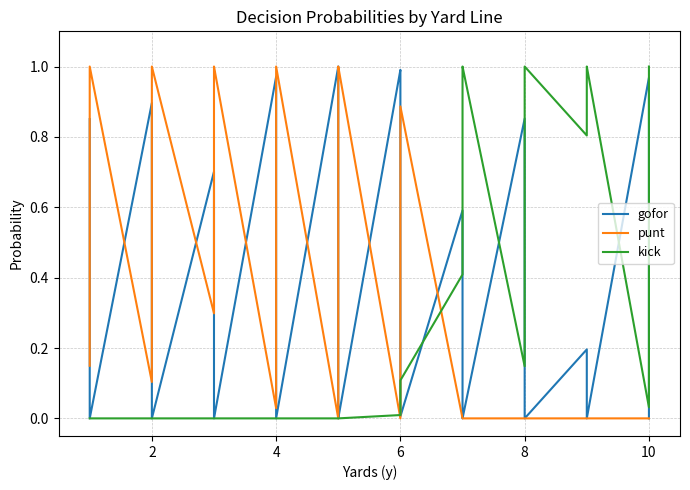

How many series are shown in this chart?

3